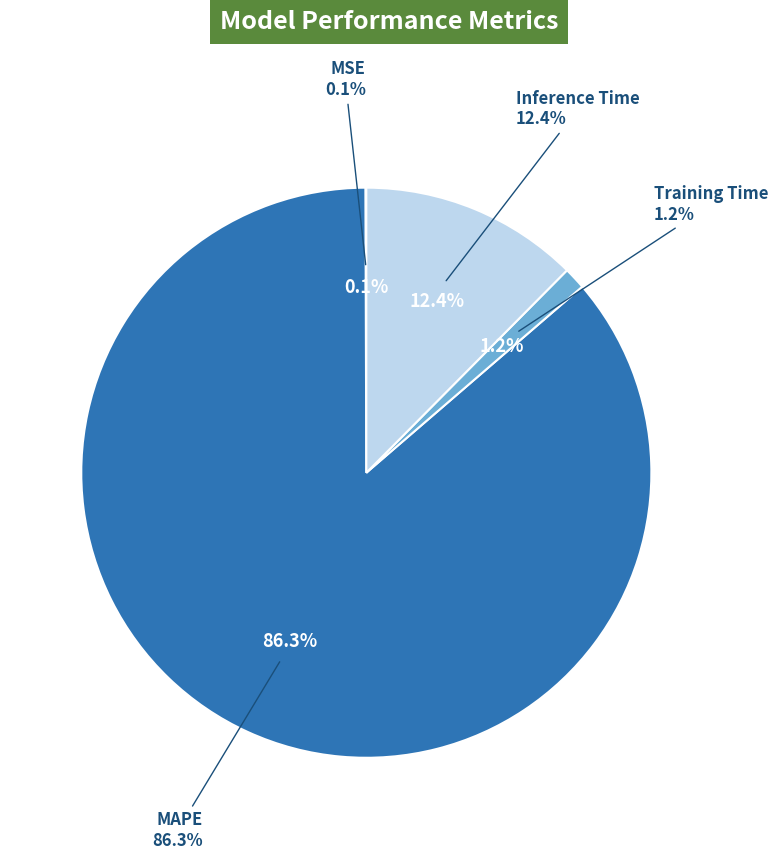

Which category has the biggest portion of the pie?

MAPE